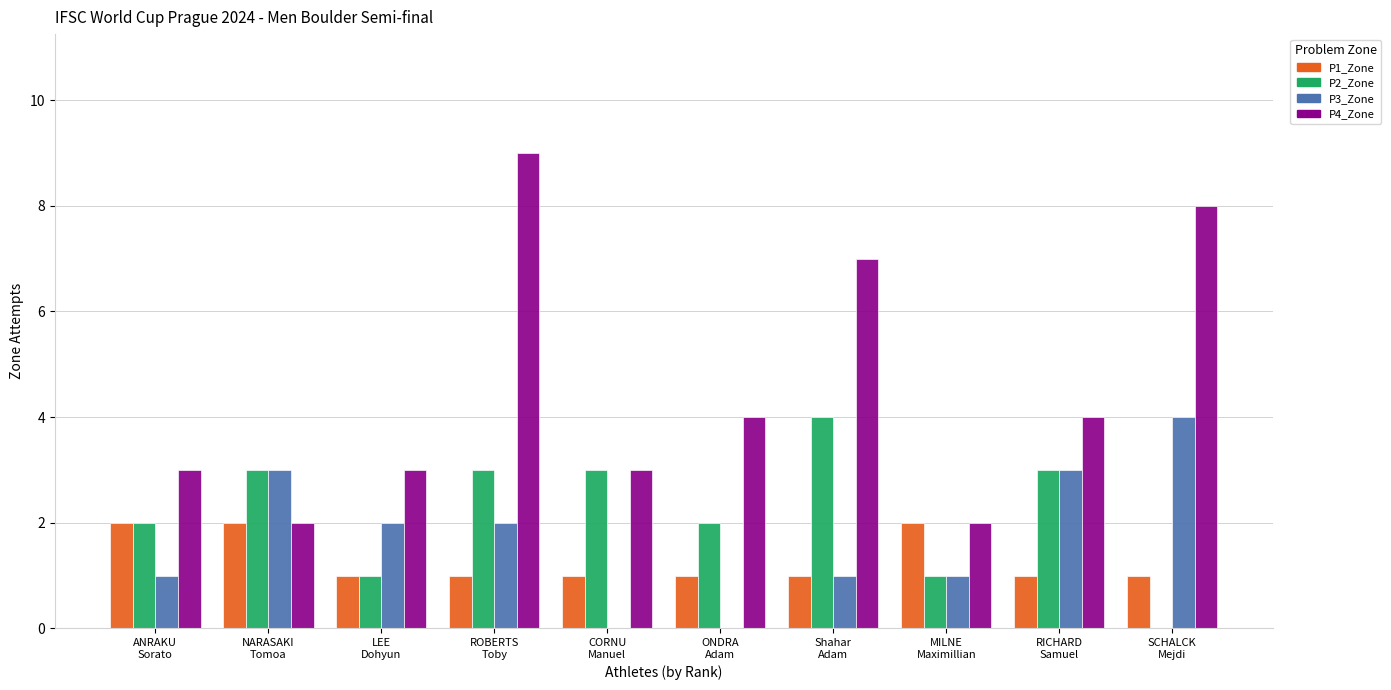

The P4_Zone series shows 9 at ROBERTS
Toby. True or false?

True